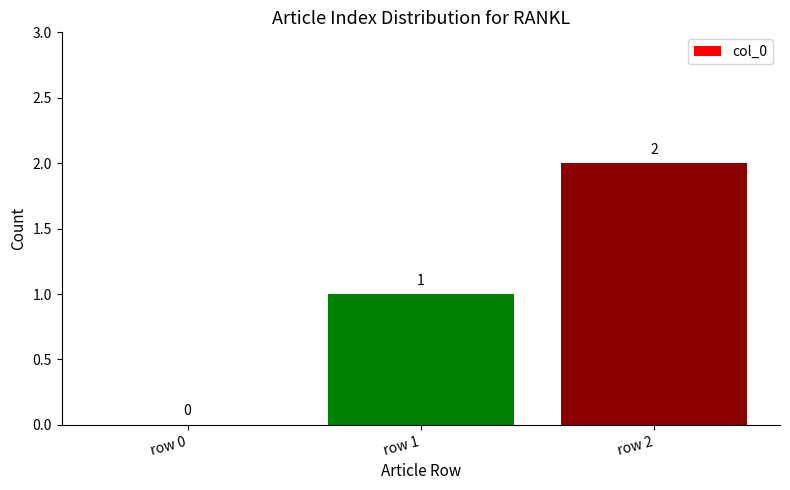

The chart shows a value of 1 at row 0. True or false?

False